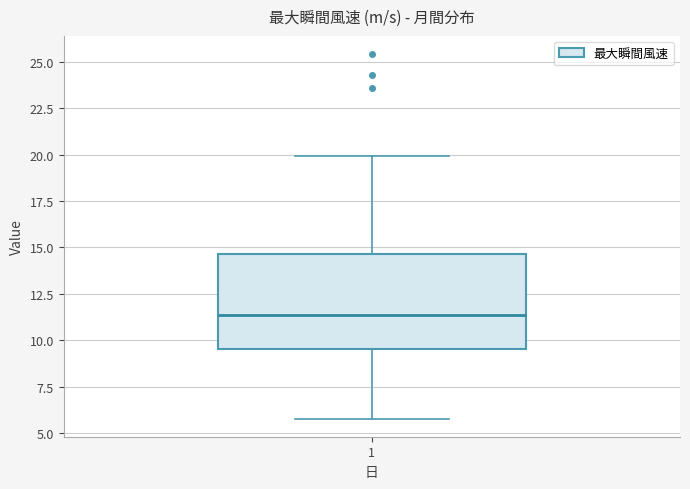

Read this box plot against the y-axis: the position of the median line, the range covered by the box, and the ends of both whiskers. The values are not printed on the chart, so give them approximately, as read against the axis.

median 11.5, box 9.5 to 14.5, whiskers 6.0 to 20.0